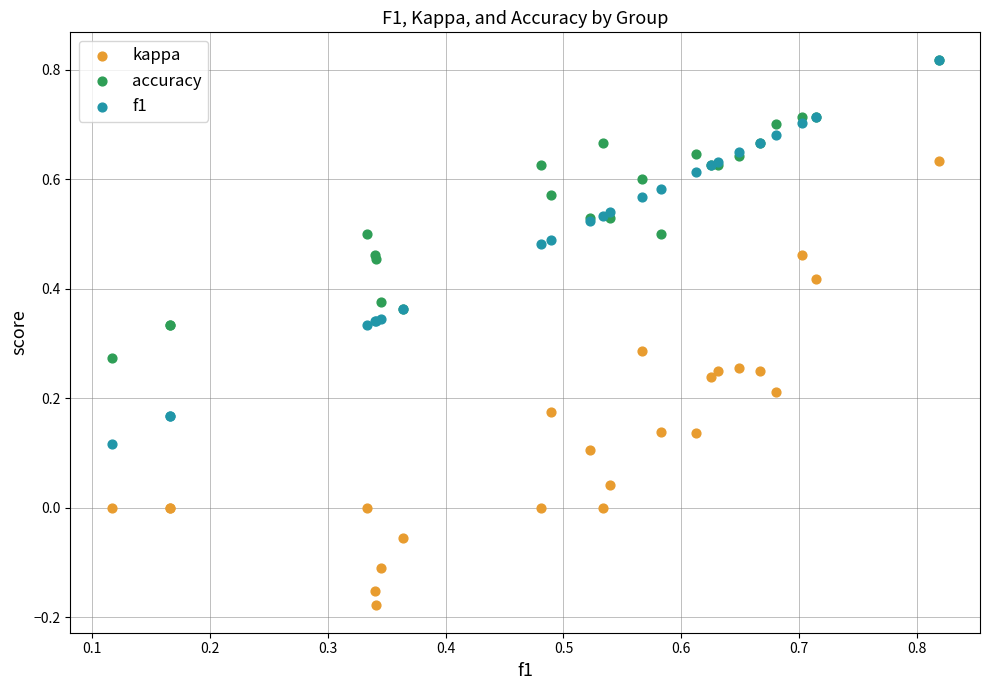

Which series reaches the minimum Y coordinate?

kappa